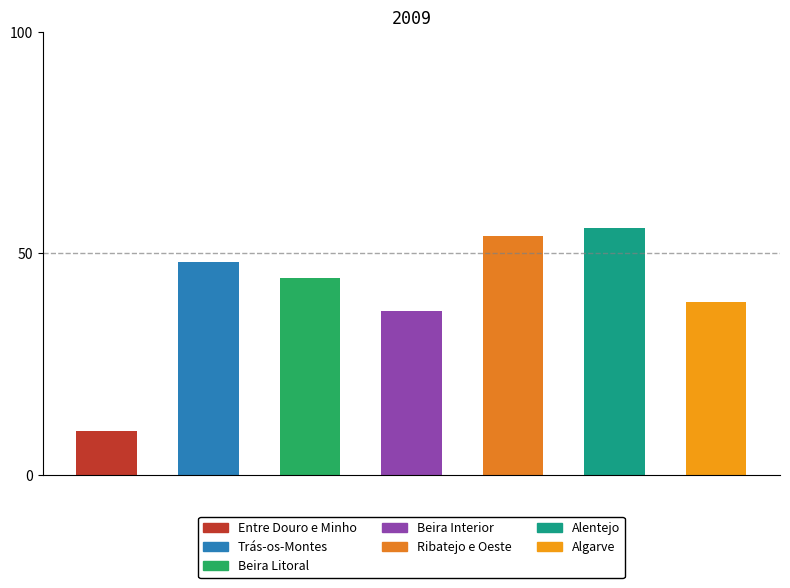

What is the maximum value shown in the chart?

55.7